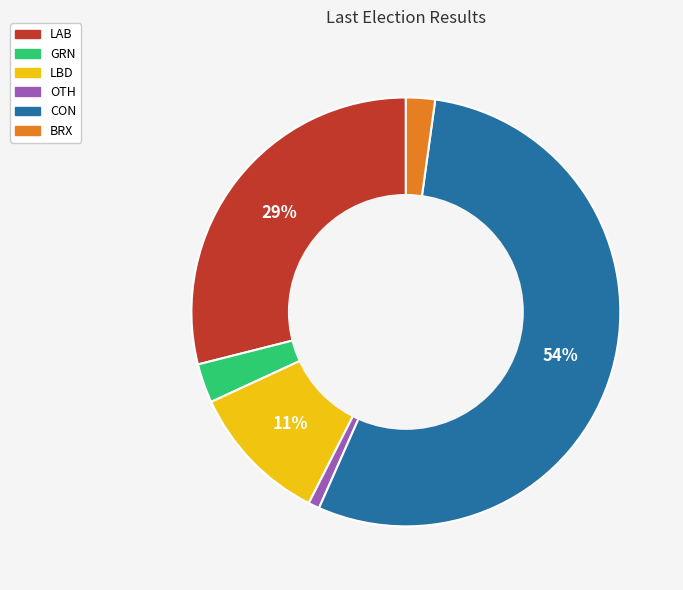

Is the sum of LBD and GRN greater than half?

No